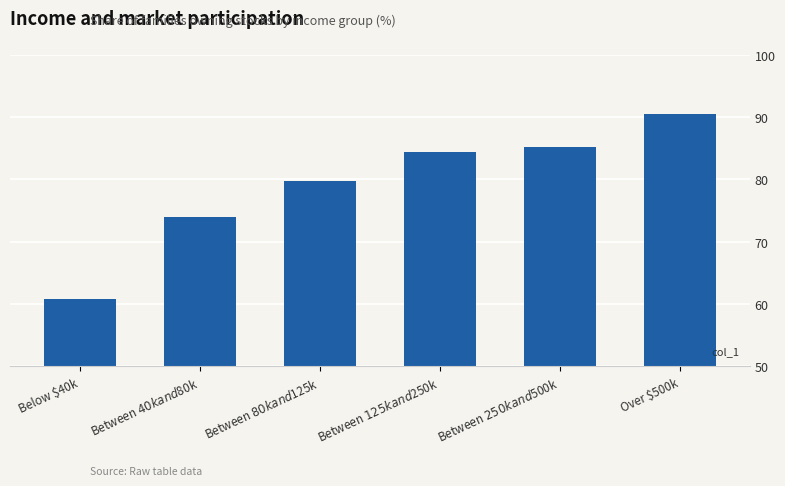

List the labels in order of value, largest first.

Over $500k, Between $250k and $500k, Between $125k and $250k, Between $80k and $125k, Between $40k and $80k, Below $40k